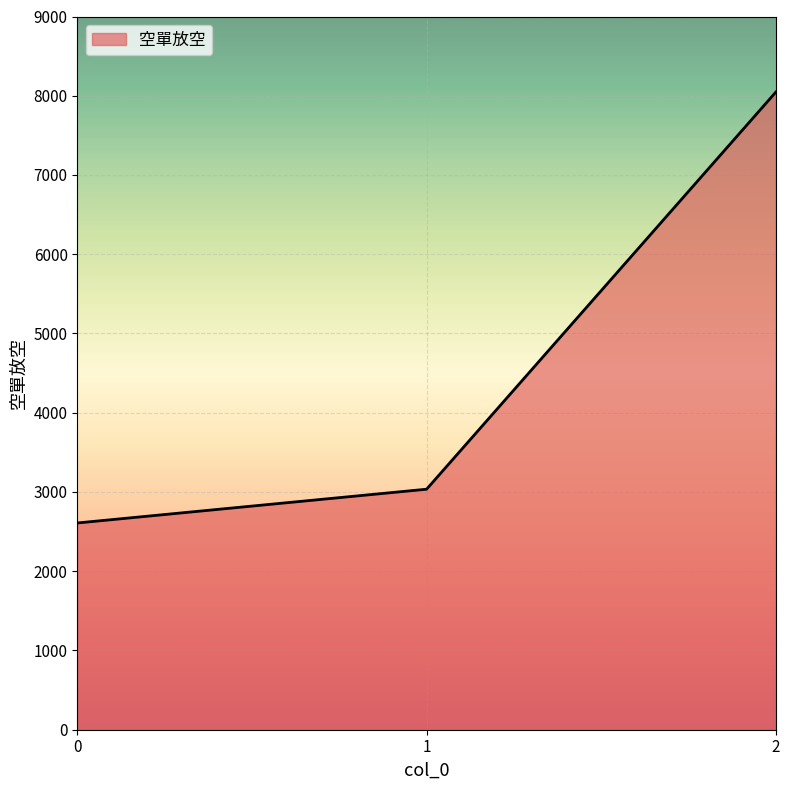

Approximately how many times larger is the value at 0 compared to 1?

0.9